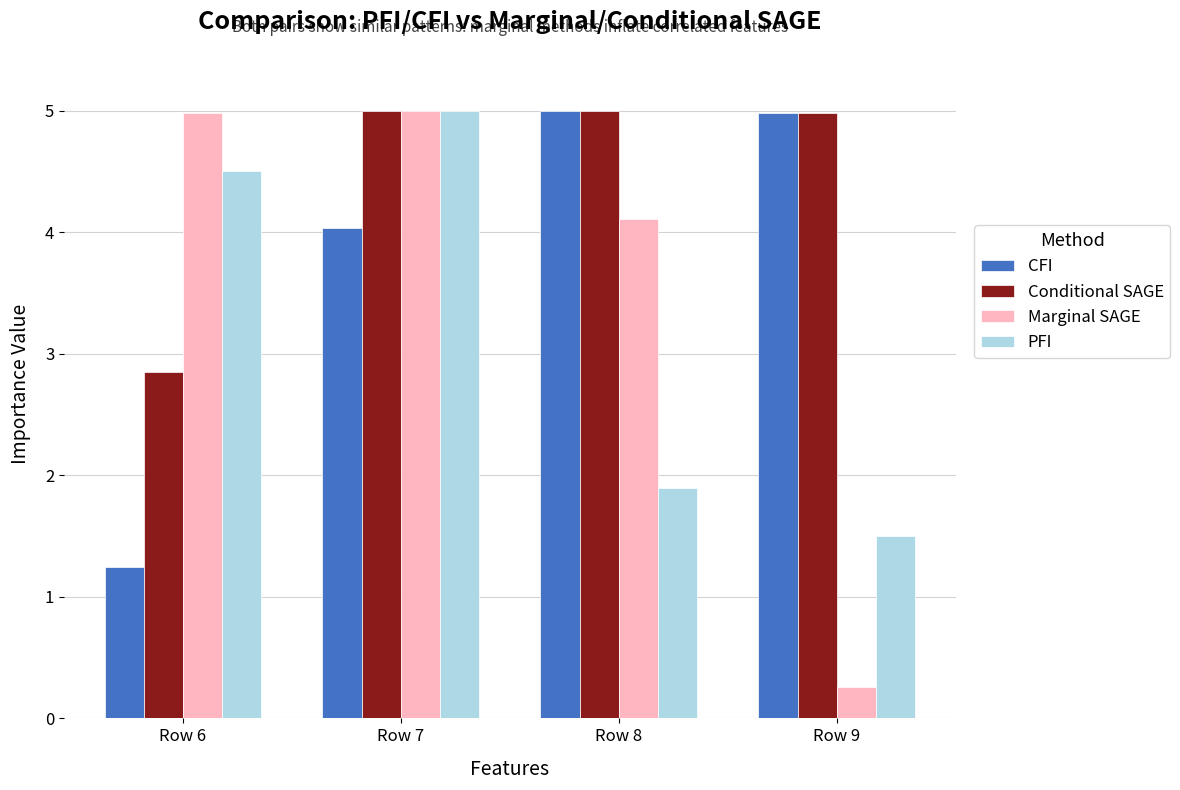

Reading left to right, list all the values displayed in this chart.

CFI: 1.2	4.0	5.0	5.0
Conditional SAGE: 2.8	5.0	5.0	5.0
Marginal SAGE: 5.0	5.0	4.1	0.3
PFI: 4.5	5.0	1.9	1.5